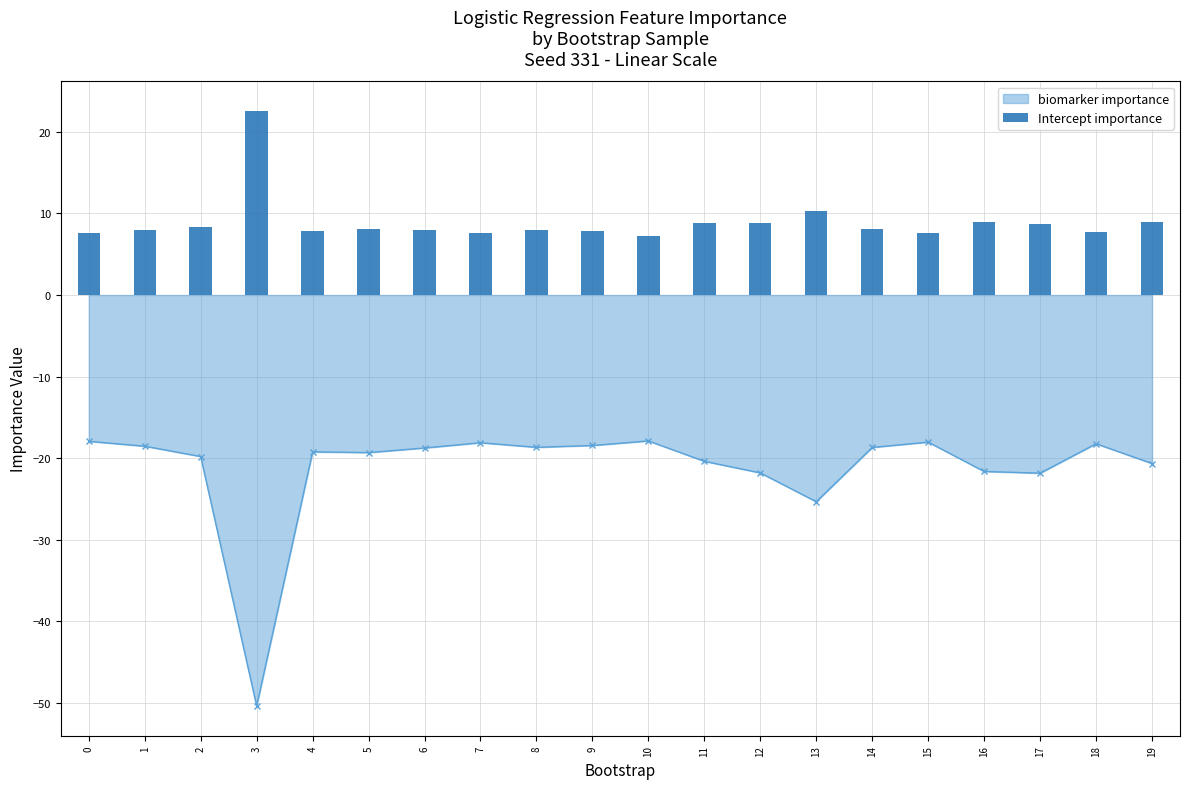

Reading left to right, extract all data points from this chart.

0=7.6	1=8.0	2=8.4	3=22.6	4=7.9	5=8.1	6=8.0	7=7.6	8=7.9	9=7.9	10=7.3	11=8.9	12=8.8	13=10.3	14=8.1	15=7.6	16=9.0	17=8.7	18=7.8	19=9.0